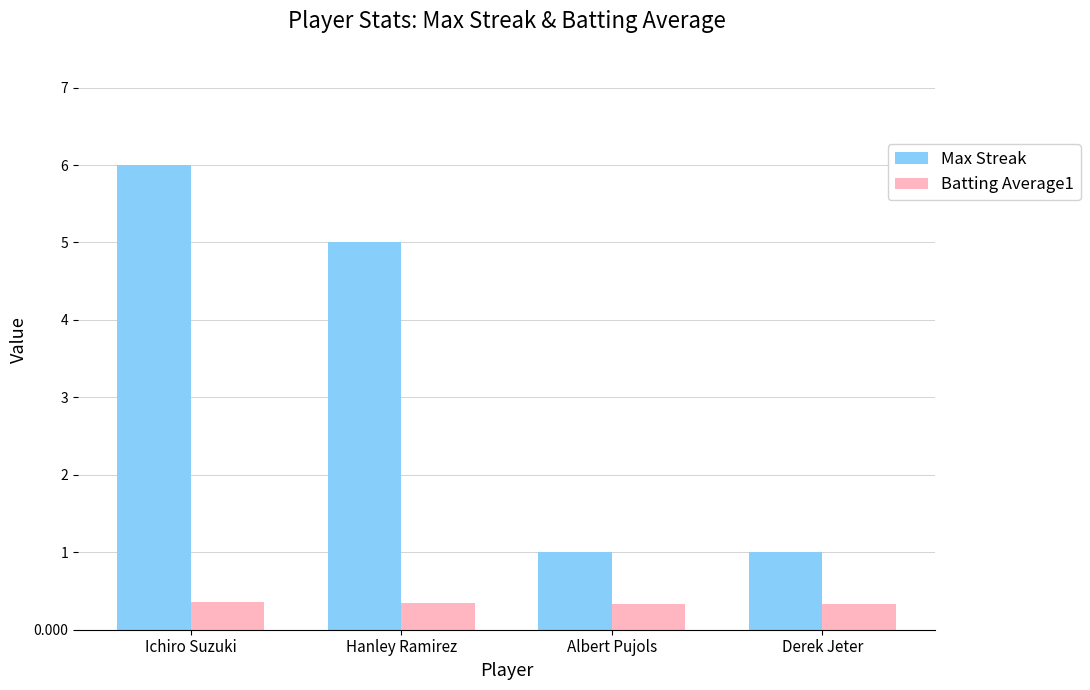

Read the Max Streak value at Derek Jeter.

1.0